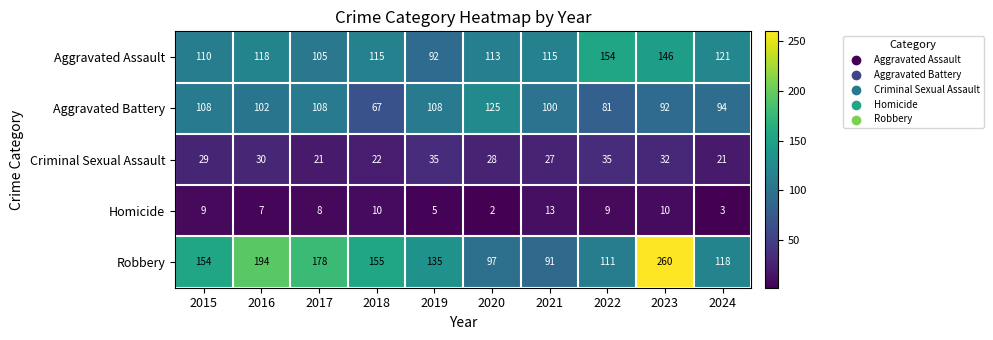

Rank the series at 2024 from lowest to highest value.

Homicide, Criminal Sexual Assault, Aggravated Battery, Robbery, Aggravated Assault